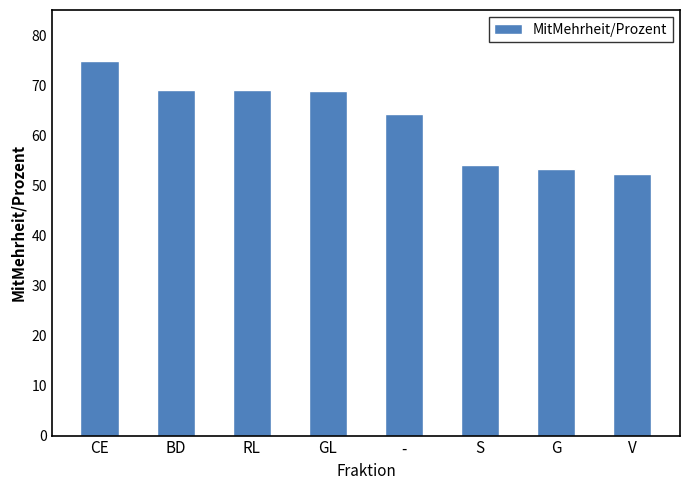

Between S and V, which is larger?

S